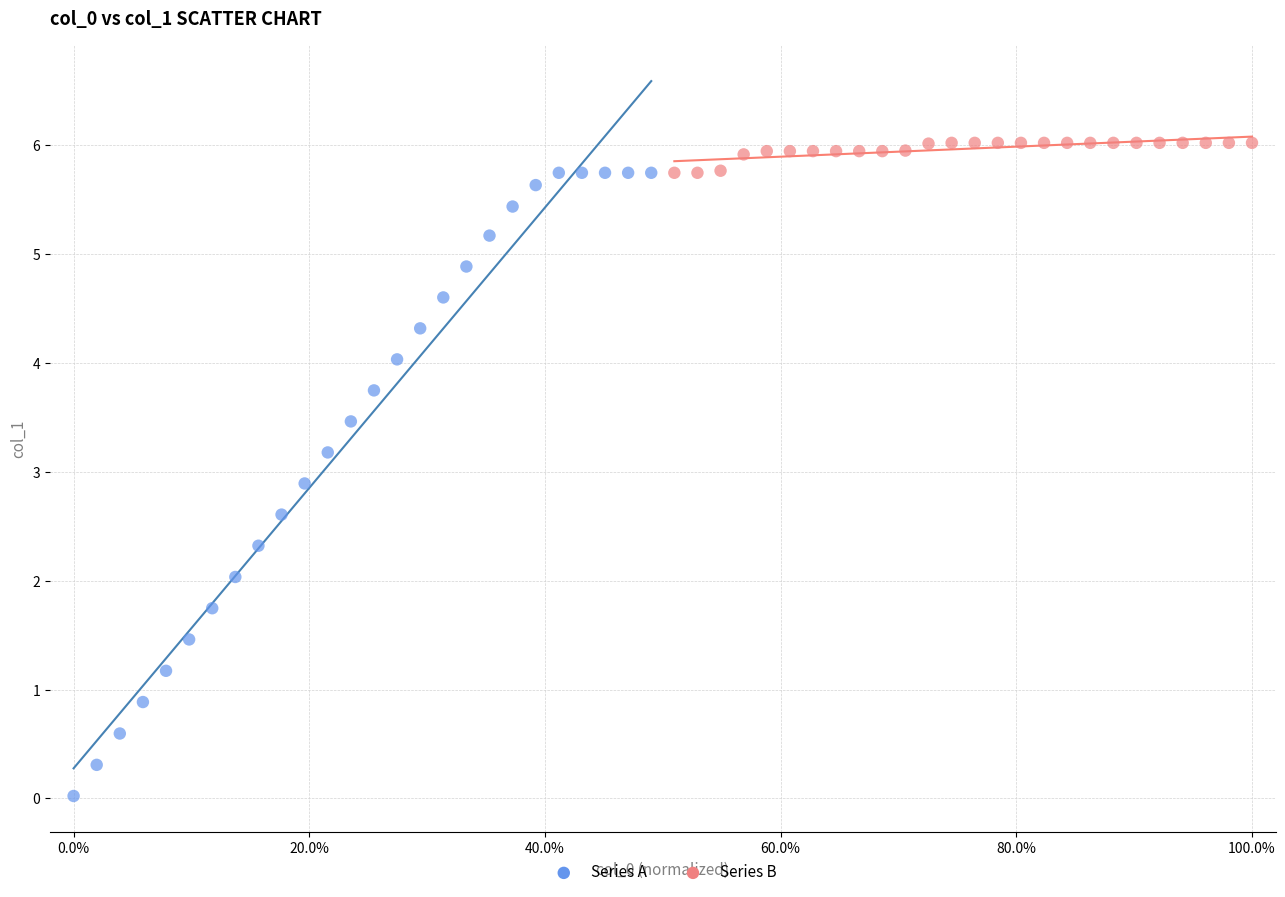

Which series has the widest spread of Y values?

Series A